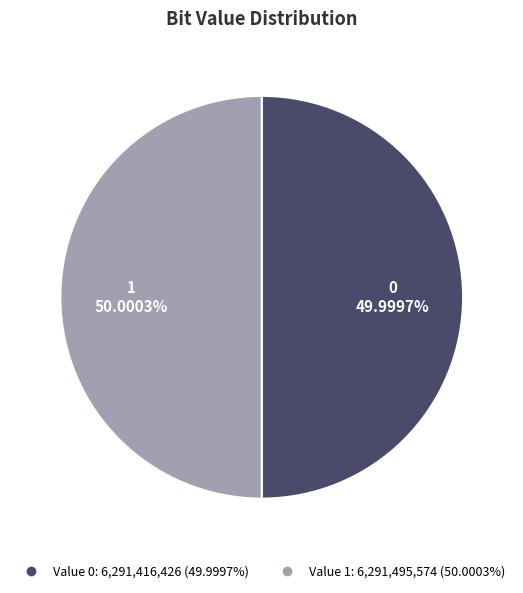

Is there a majority slice in this chart?

Yes